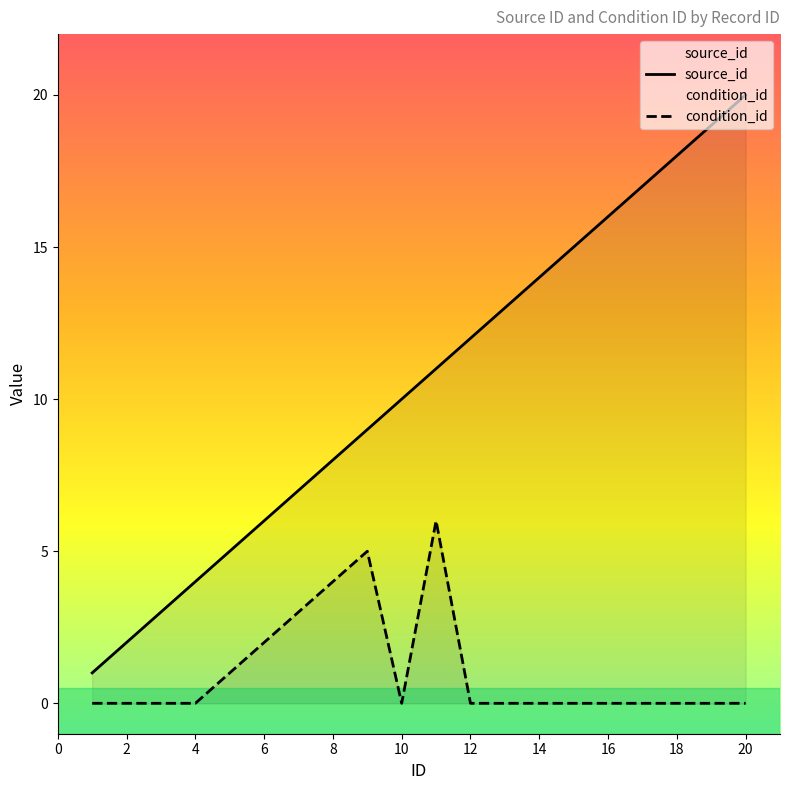

The source_id series shows 2 at 8. True or false?

False